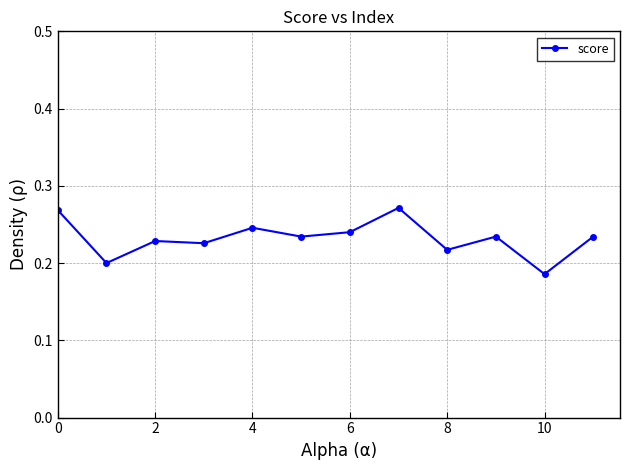

How many distinct data groups are displayed?

1